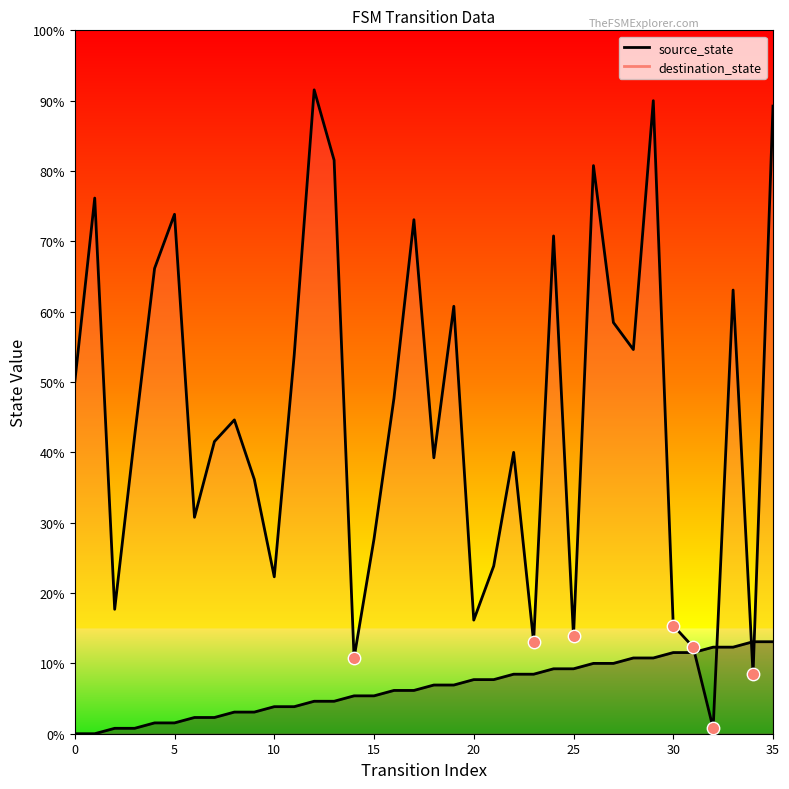

Which has a higher value, 30 or 5?

5